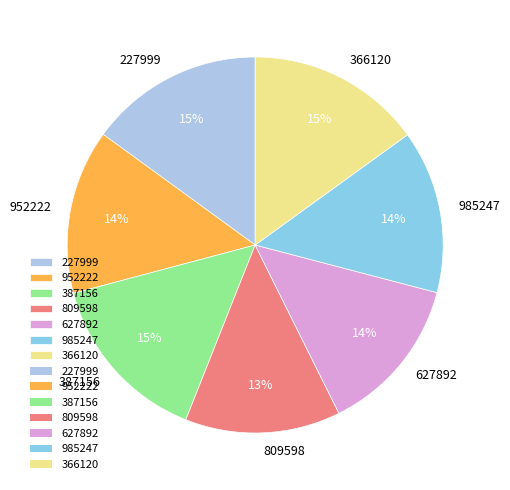

What is the ratio of the value at 627892 to the value at 366120?

0.9